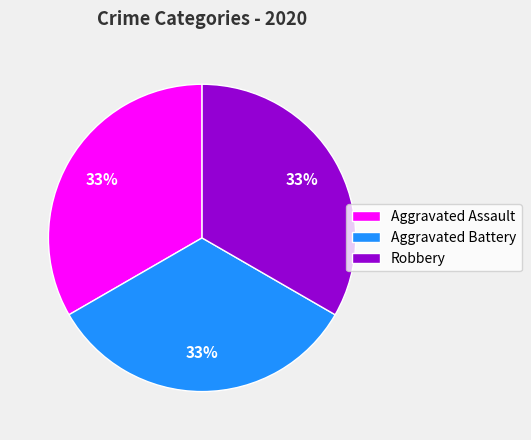

True or false: Aggravated Assault accounts for 45% of the total.

False